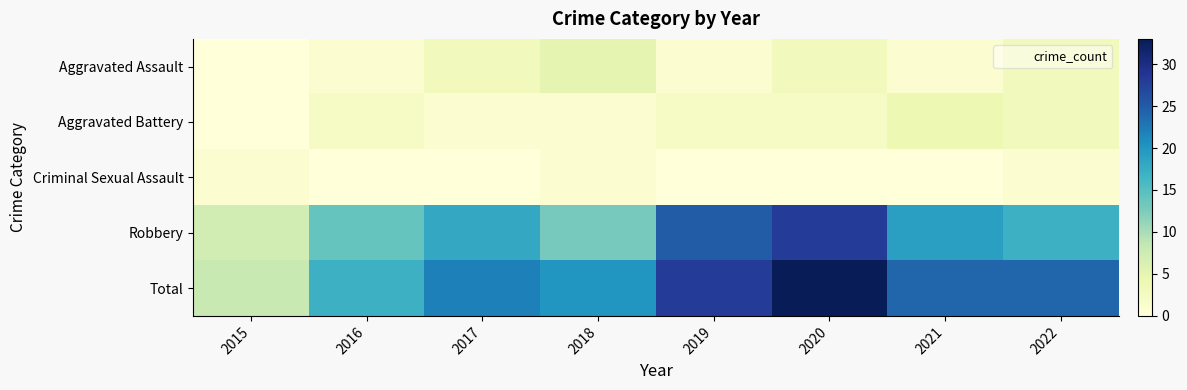

At which category is the sum across all series the highest?

2020